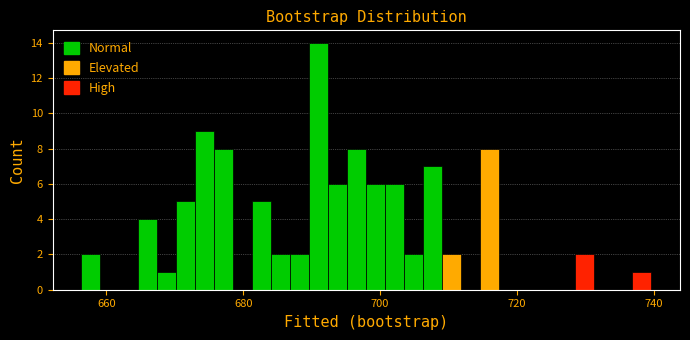

Read against the x-axis, roughly where is the centre of the tallest bar?

692